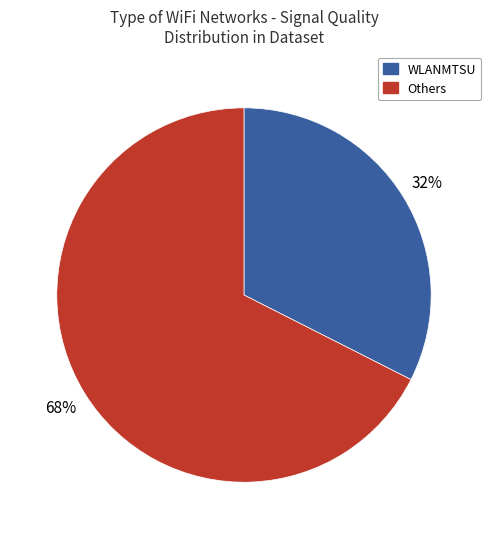

Is there a majority slice in this chart?

Yes